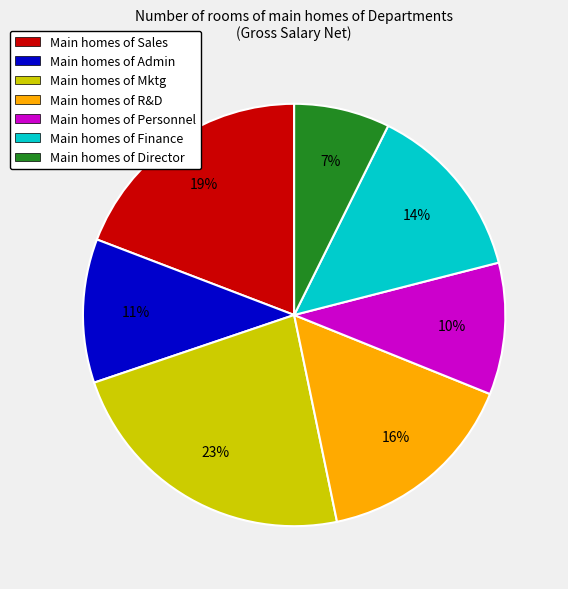

Between Main homes of Admin and Main homes of Director, which is larger?

Main homes of Admin